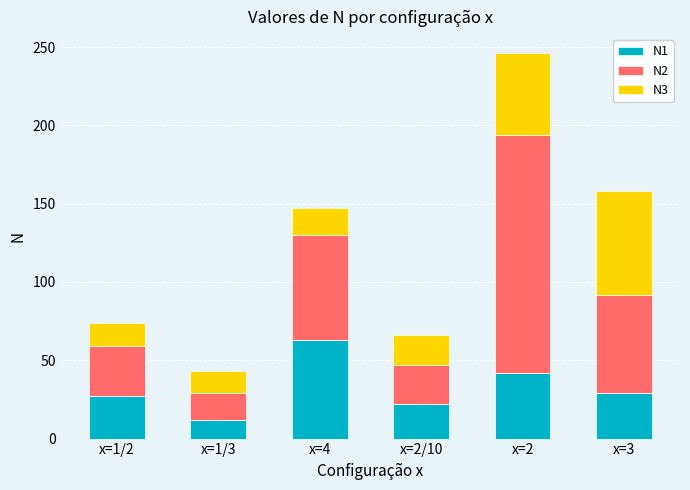

What is the sum of all N1 values?

195